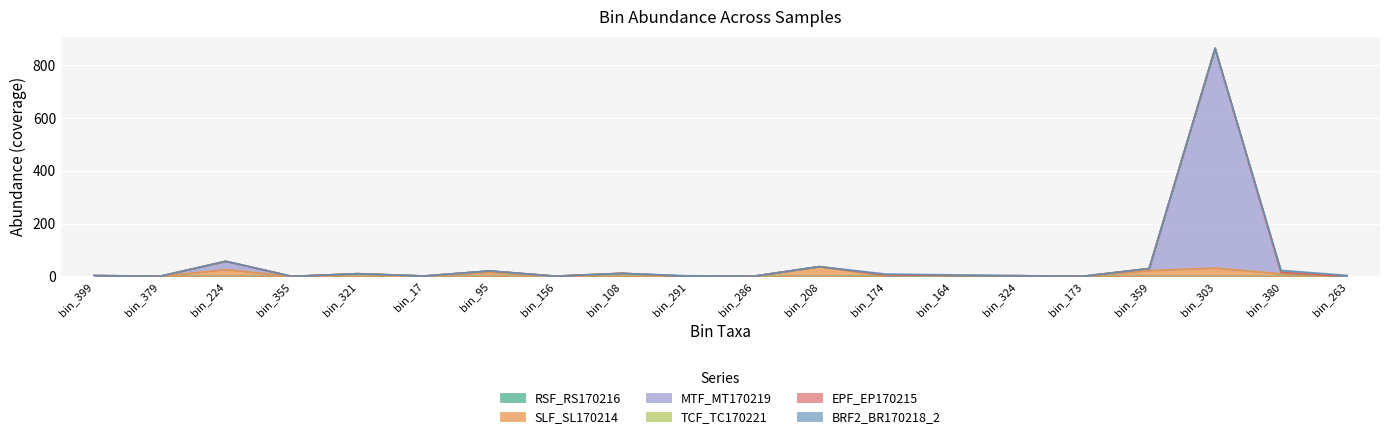

What is the difference between the MTF_MT170219 values at bin_17 and bin_379?

1.1